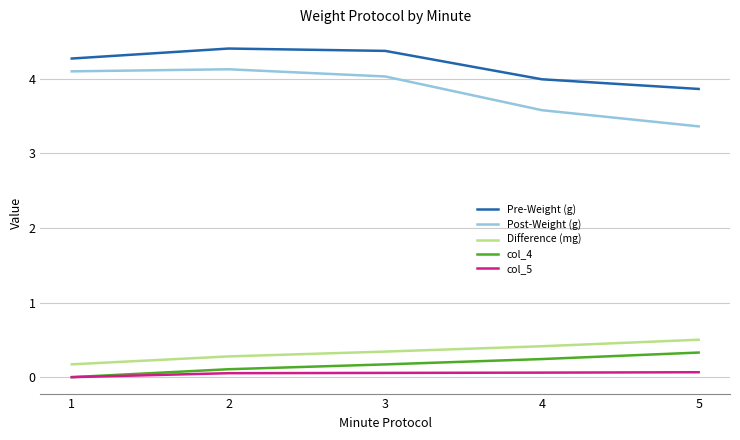

Rank the series at 2 from highest to lowest value.

Pre-Weight (g), Post-Weight (g), Difference (mg), col_4, col_5